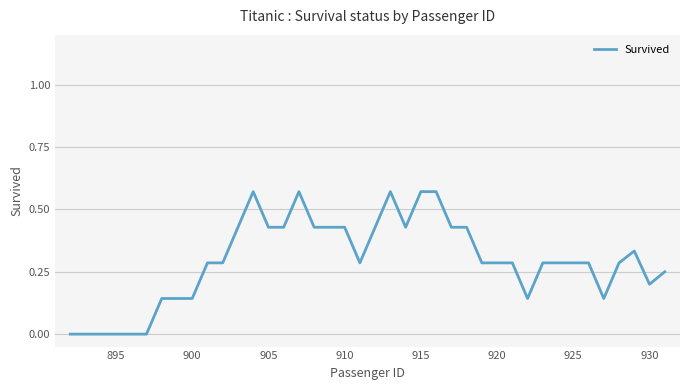

How many lines are shown in the chart?

1